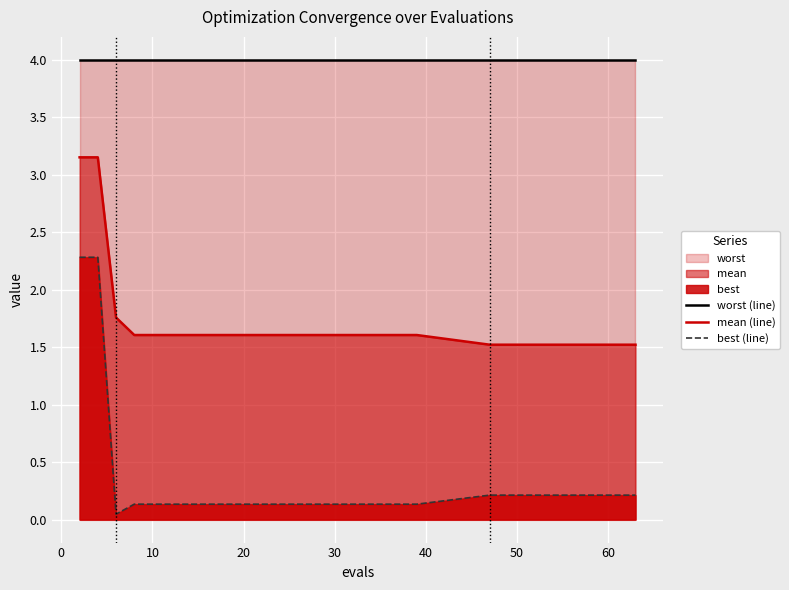

List the series in order of their overall mean, lowest first.

best (line), mean (line), worst (line)